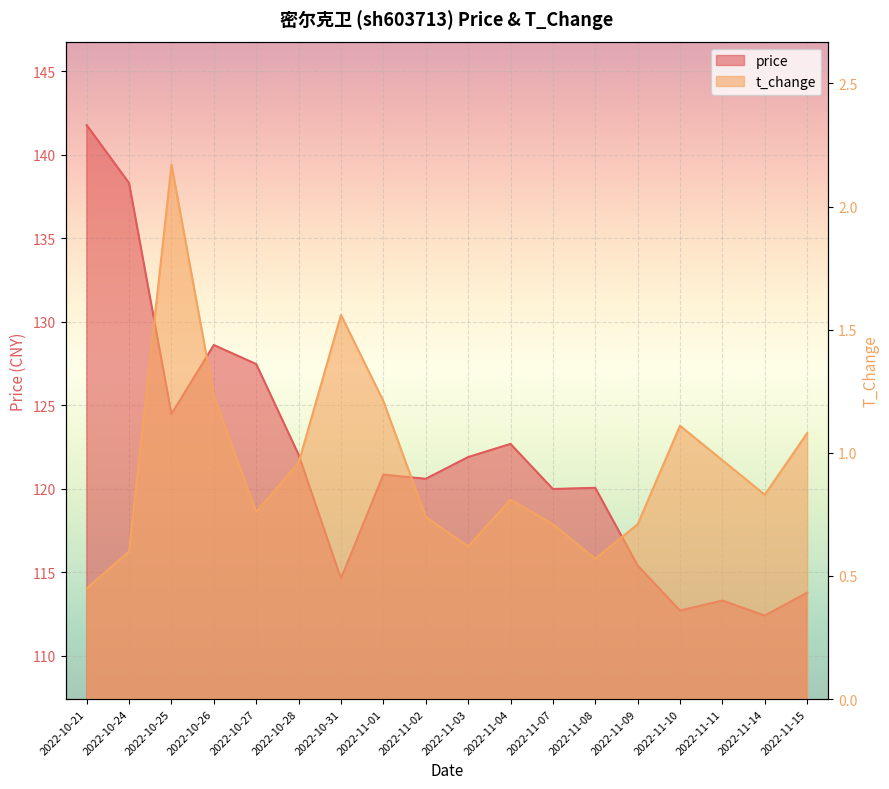

Between 2022-11-01 and 2022-10-27, which is larger?

2022-10-27